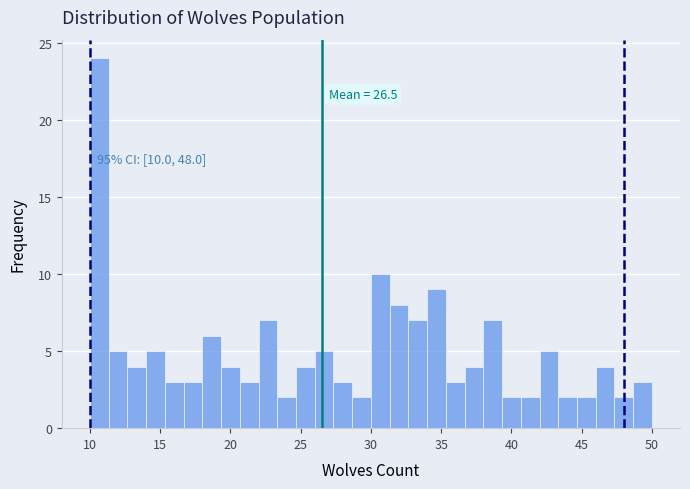

Read against the x-axis, roughly where is the centre of the tallest bar?

10.5